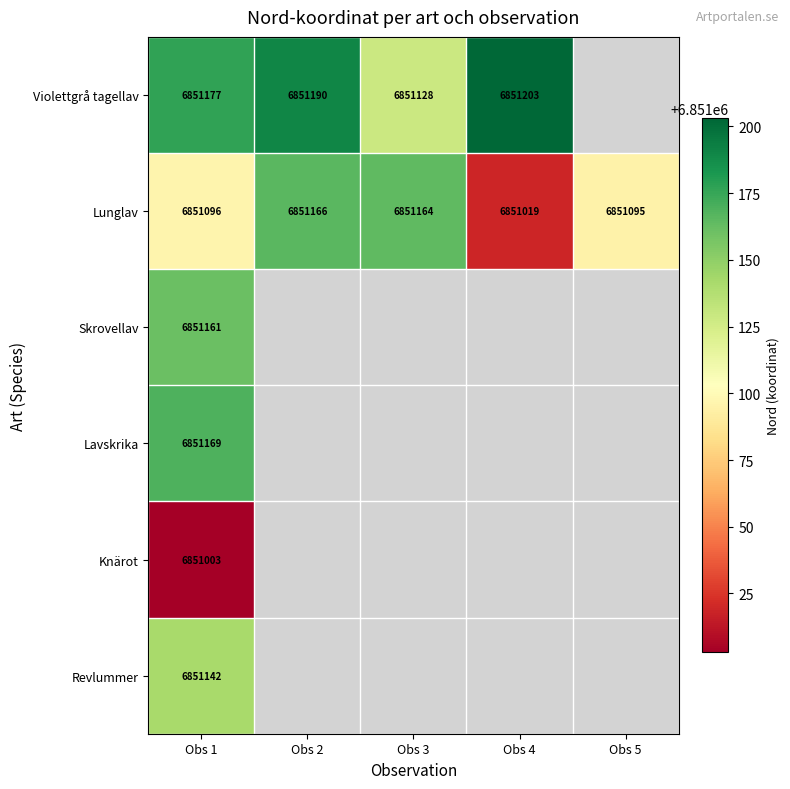

What is the sum of the Lunglav values at Obs 2 and Obs 5?

13702261